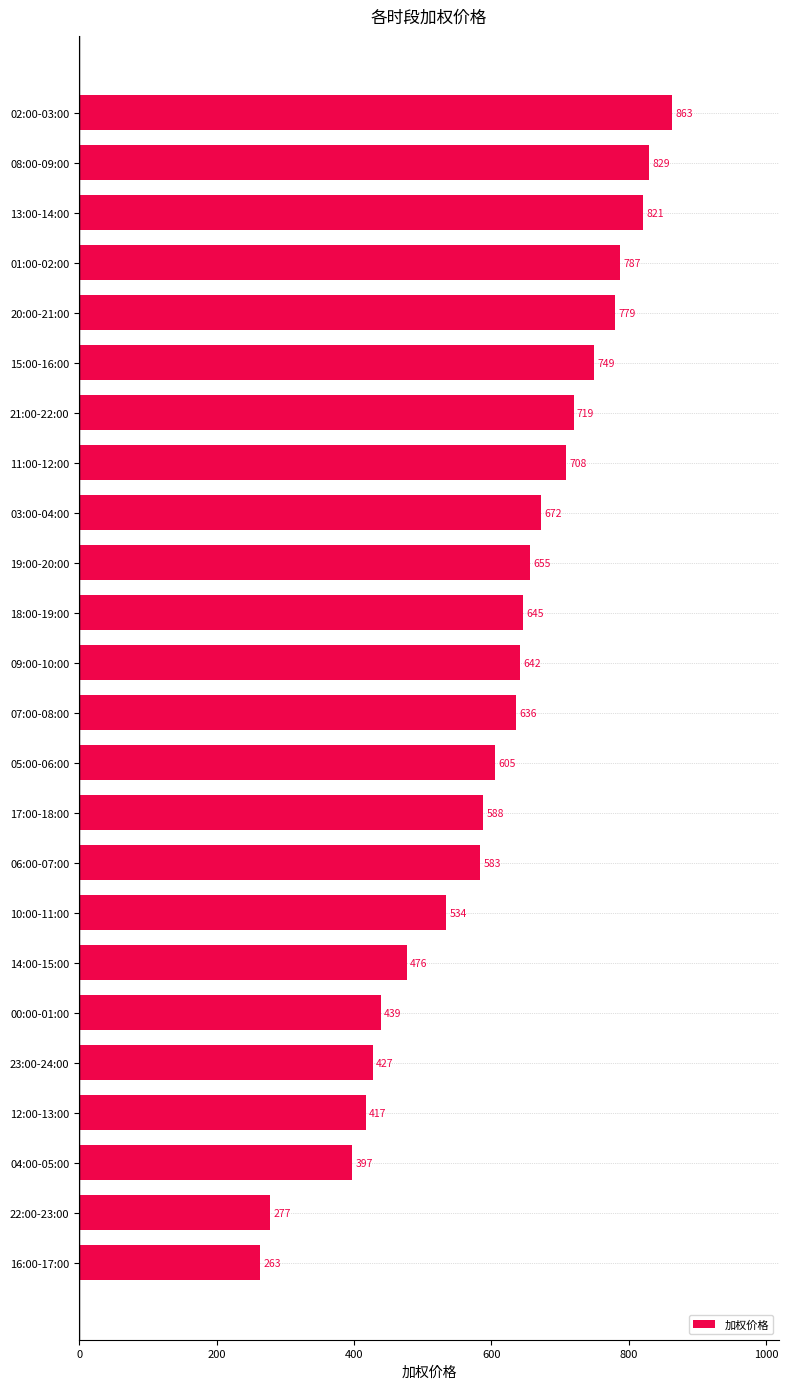

Is it true that the value at 01:00-02:00 is 194.4?

False